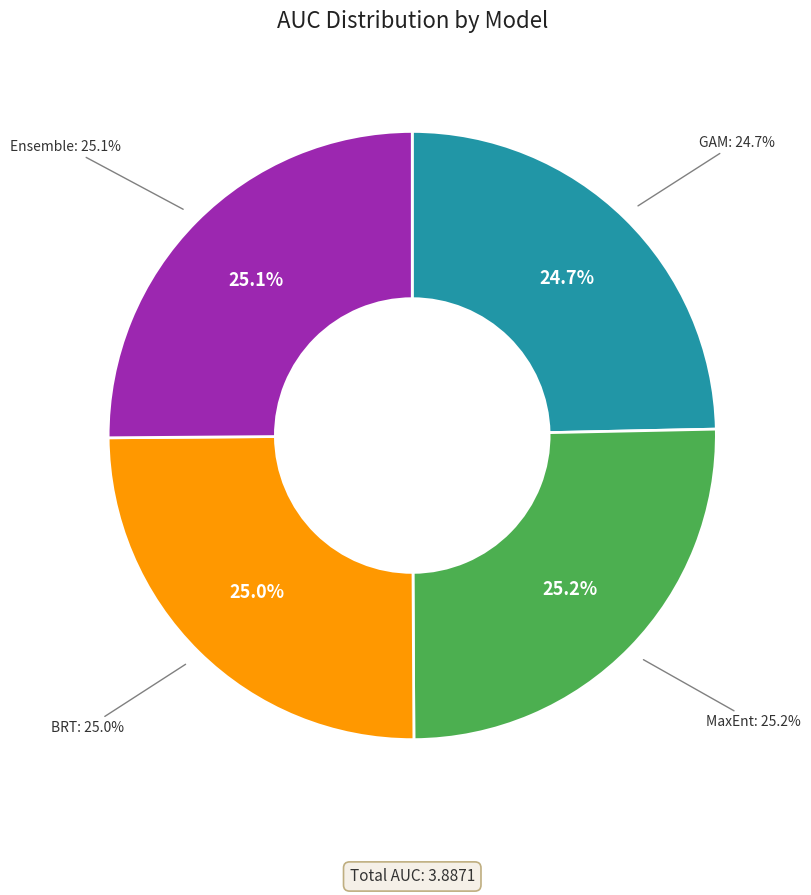

Which category has the smallest portion of the pie?

GAM